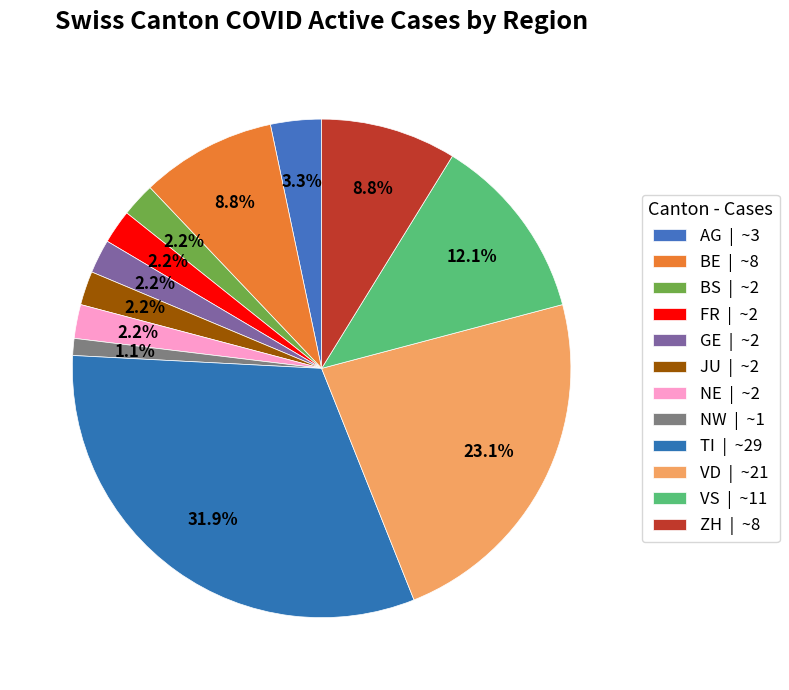

Is there a majority slice in this chart?

No